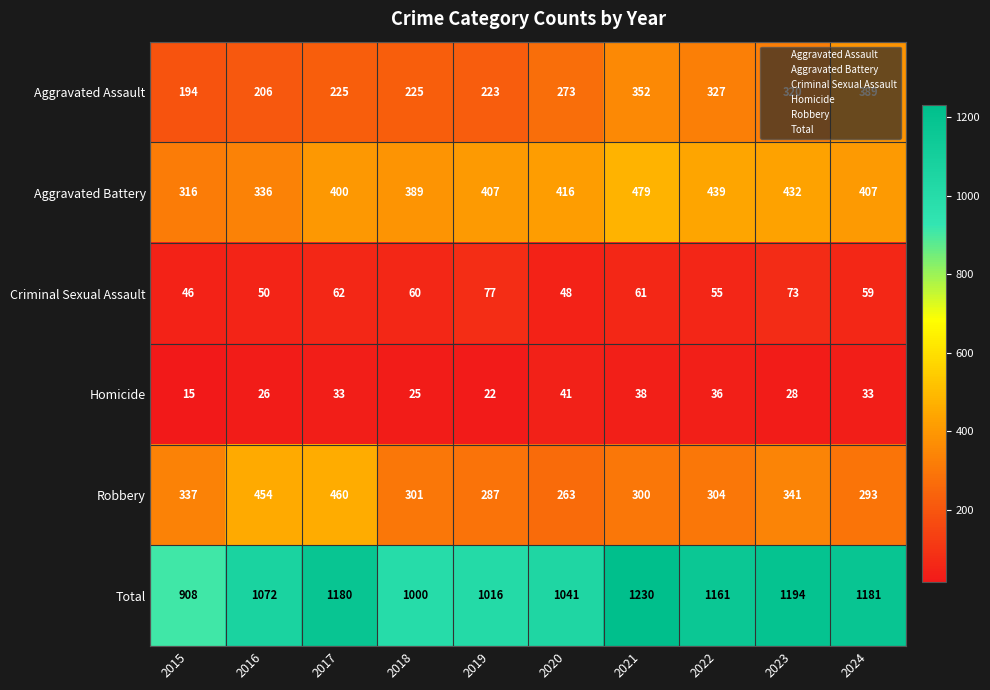

The Aggravated Battery series shows 93 at 2022. True or false?

False